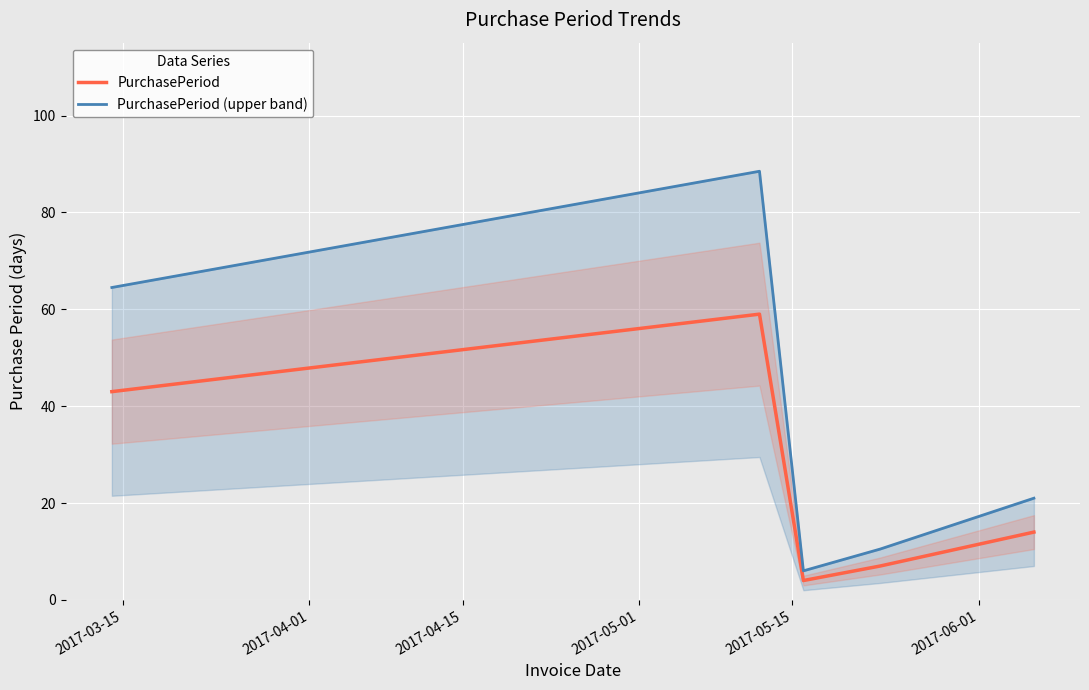

What is the highest value of the PurchasePeriod series?

59